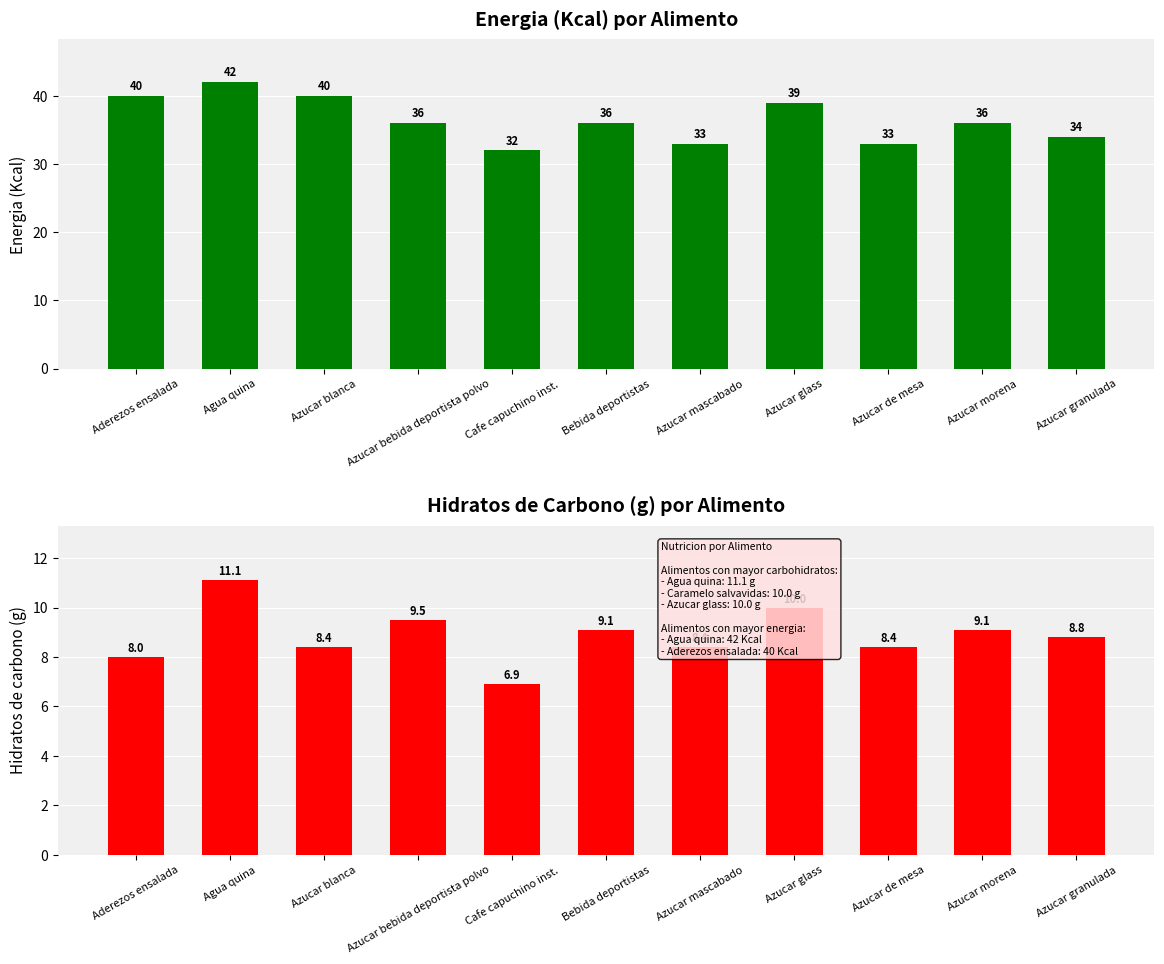

At which category is the sum across all series the highest?

Agua quina